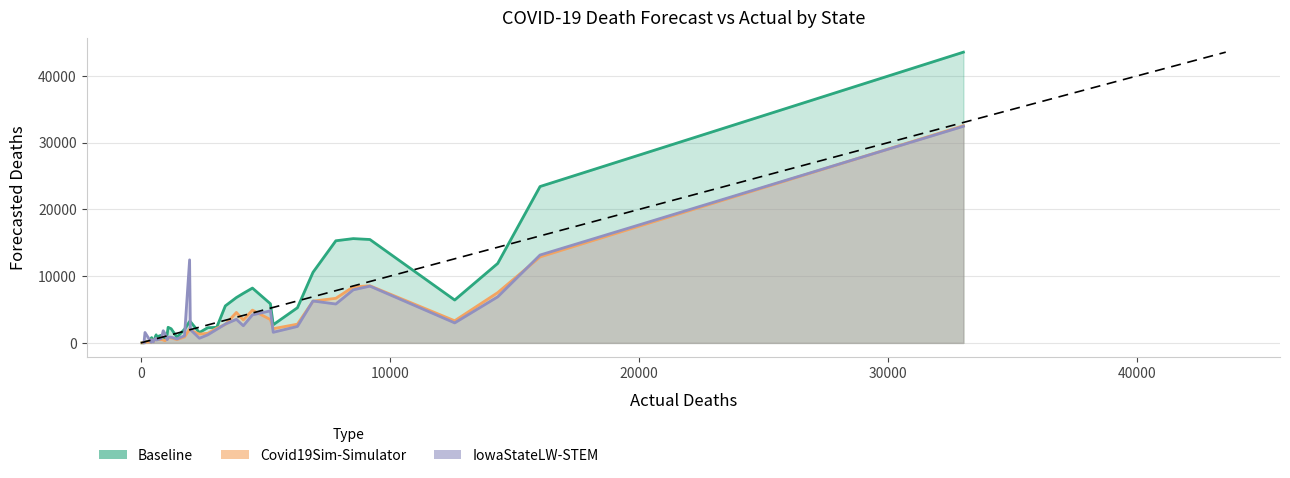

How many categories are shown in the chart?

40